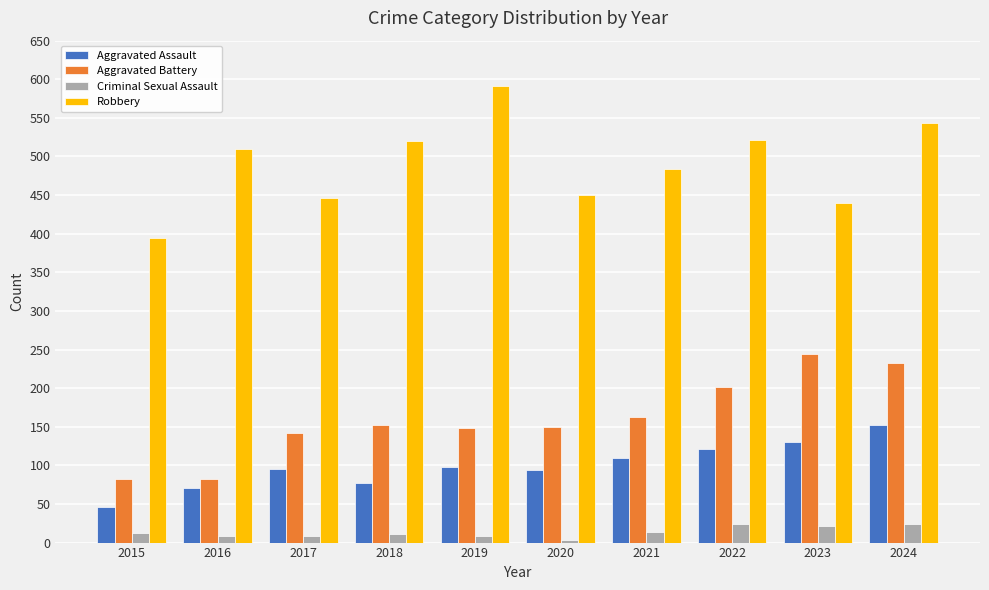

What is the spread (max minus min) of values at 2022?

497